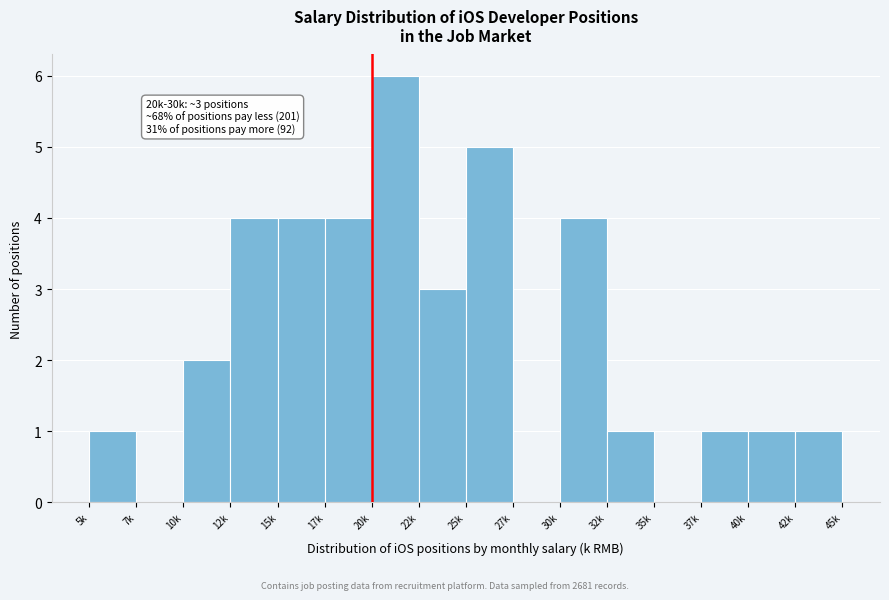

Reading left to right, transcribe all the data shown in this chart.

5k=1	7k=0	10k=2	12k=4	15k=4	17k=4	20k=6	22k=3	25k=5	27k=0	30k=4	32k=1	35k=0	37k=1	40k=1	42k=1